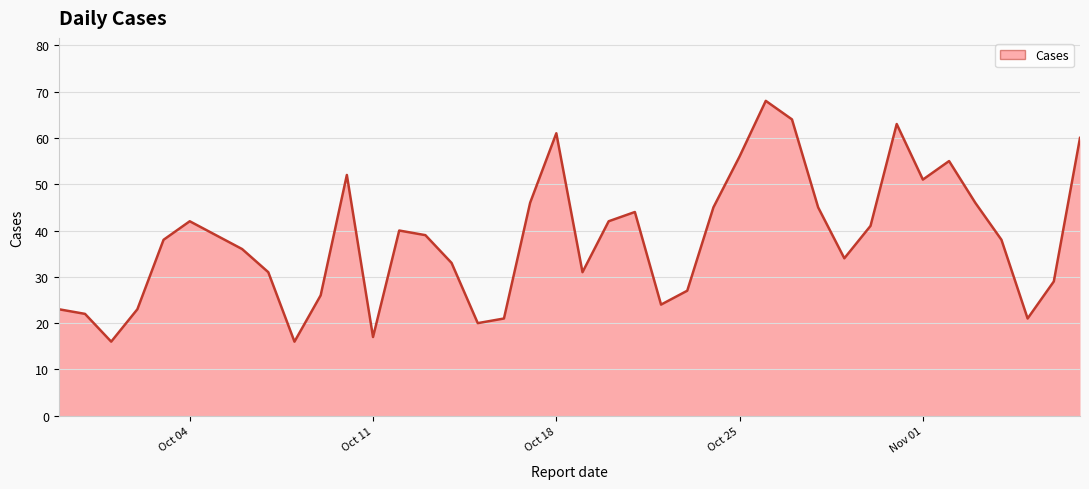

What is the difference between the maximum and minimum values?

52